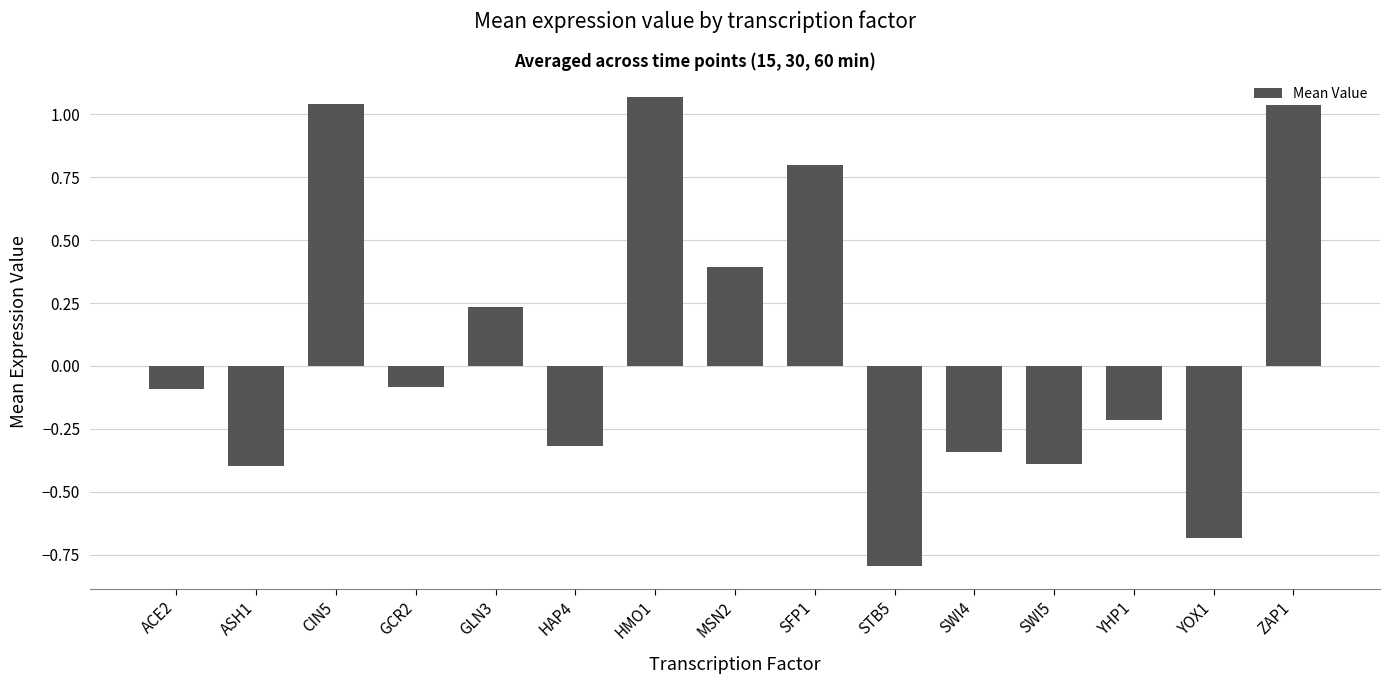

The chart shows a value of -0.3 at HAP4. True or false?

True